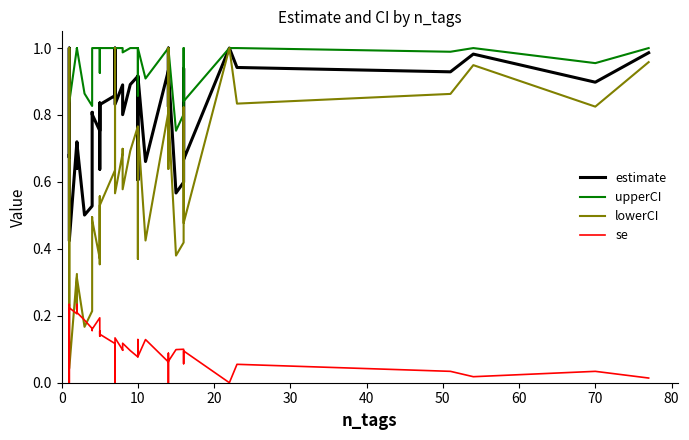

True or false: estimate and upperCI cross at least once.

False